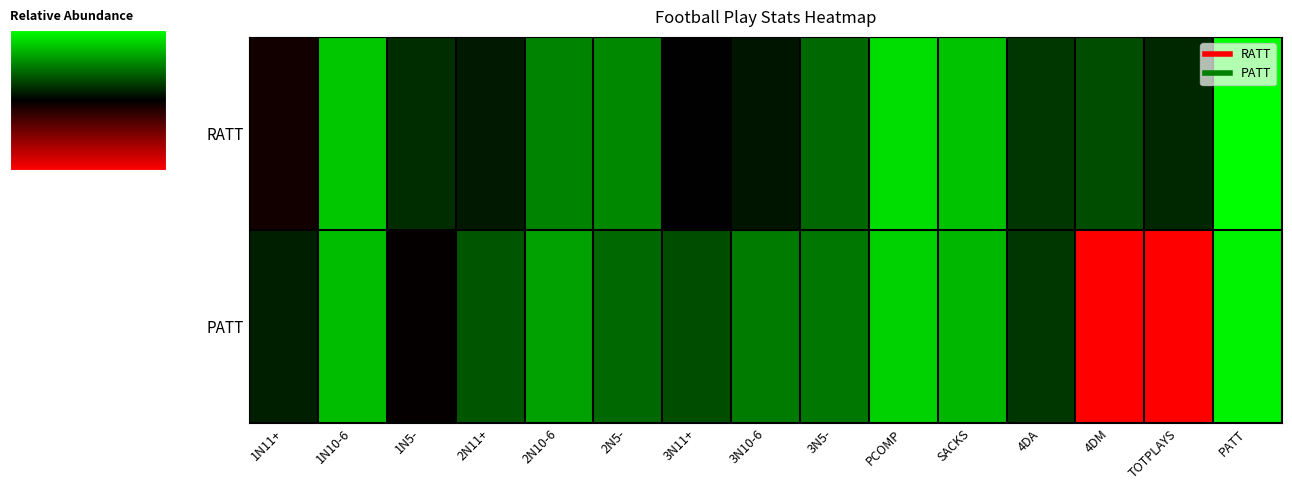

How many series are shown in this chart?

2